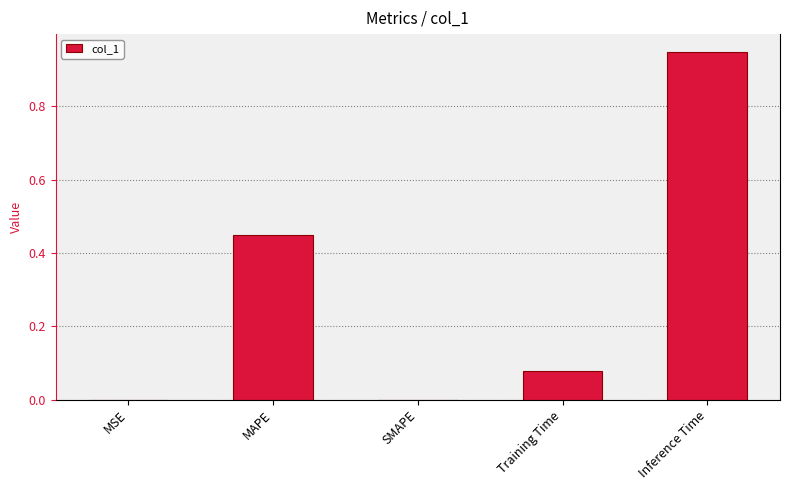

At which category does the chart reach its peak across all series?

Inference Time